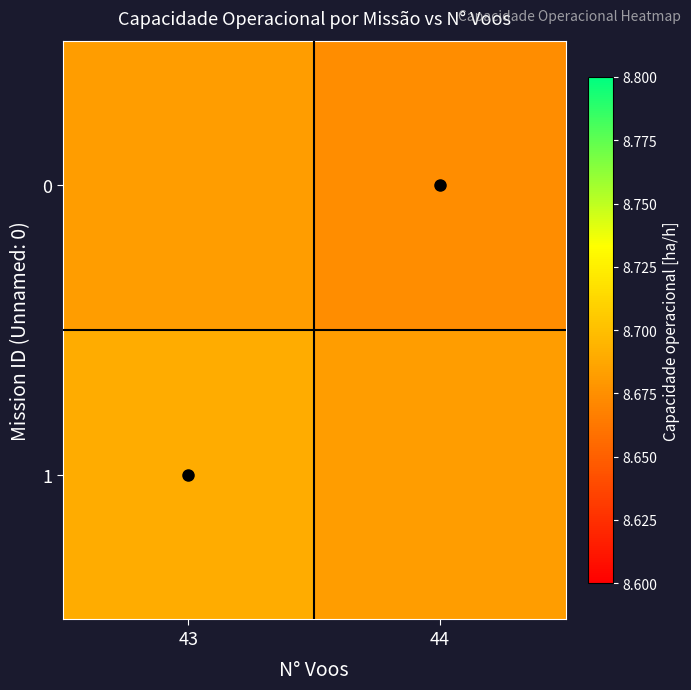

At 44, list the series in order from largest to smallest.

1, 0